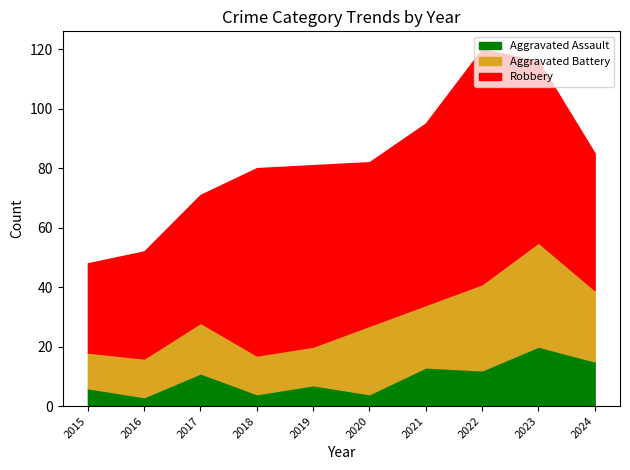

Is it true that Aggravated Assault equals 11 at 2017?

True